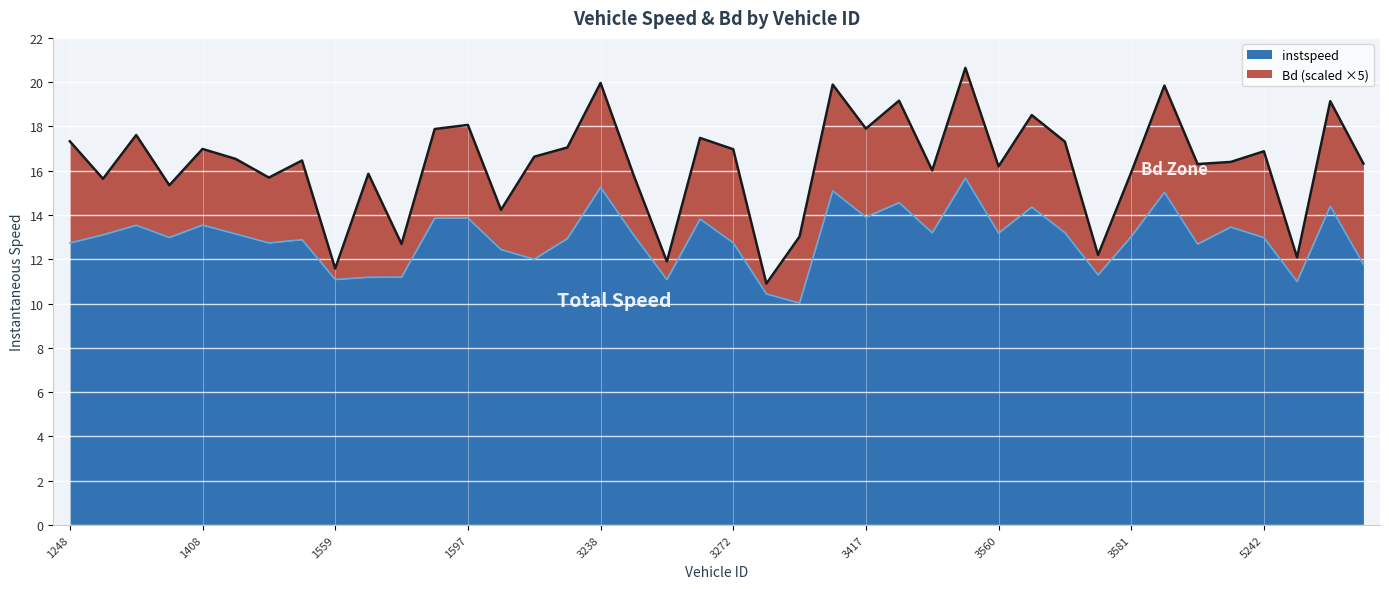

What is the difference between the maximum and minimum values in the instspeed series?

5.6